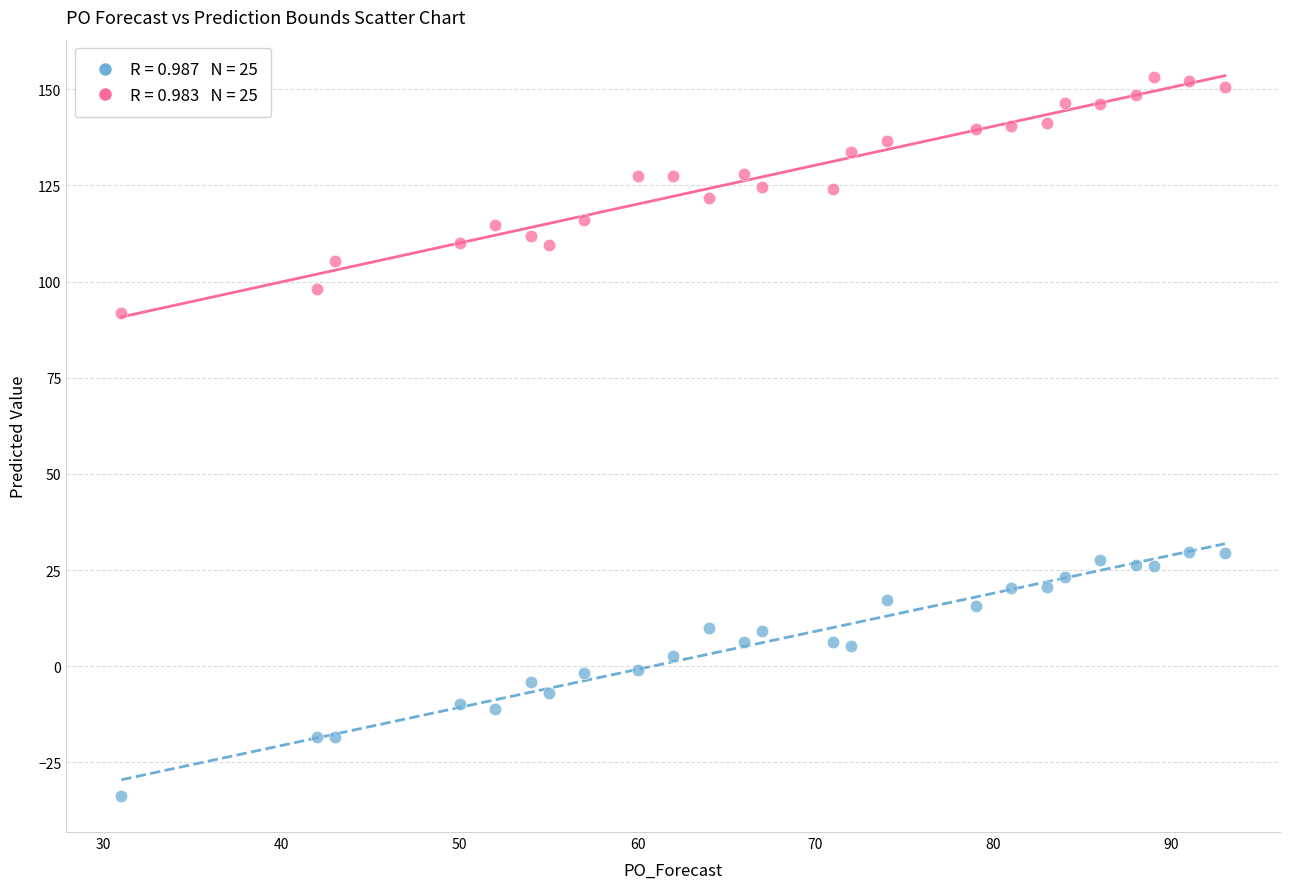

Across all data points, what is the range of Y values (max minus min)?

187.0